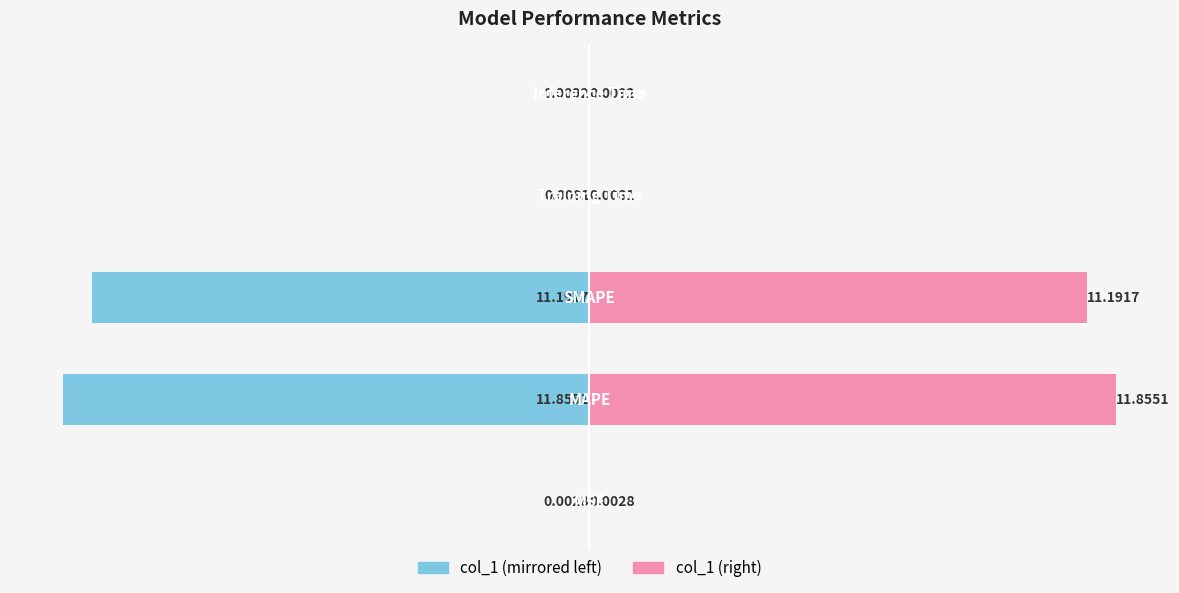

What is the sum of the col_1 (left) values at 1 and 2?

-23.0